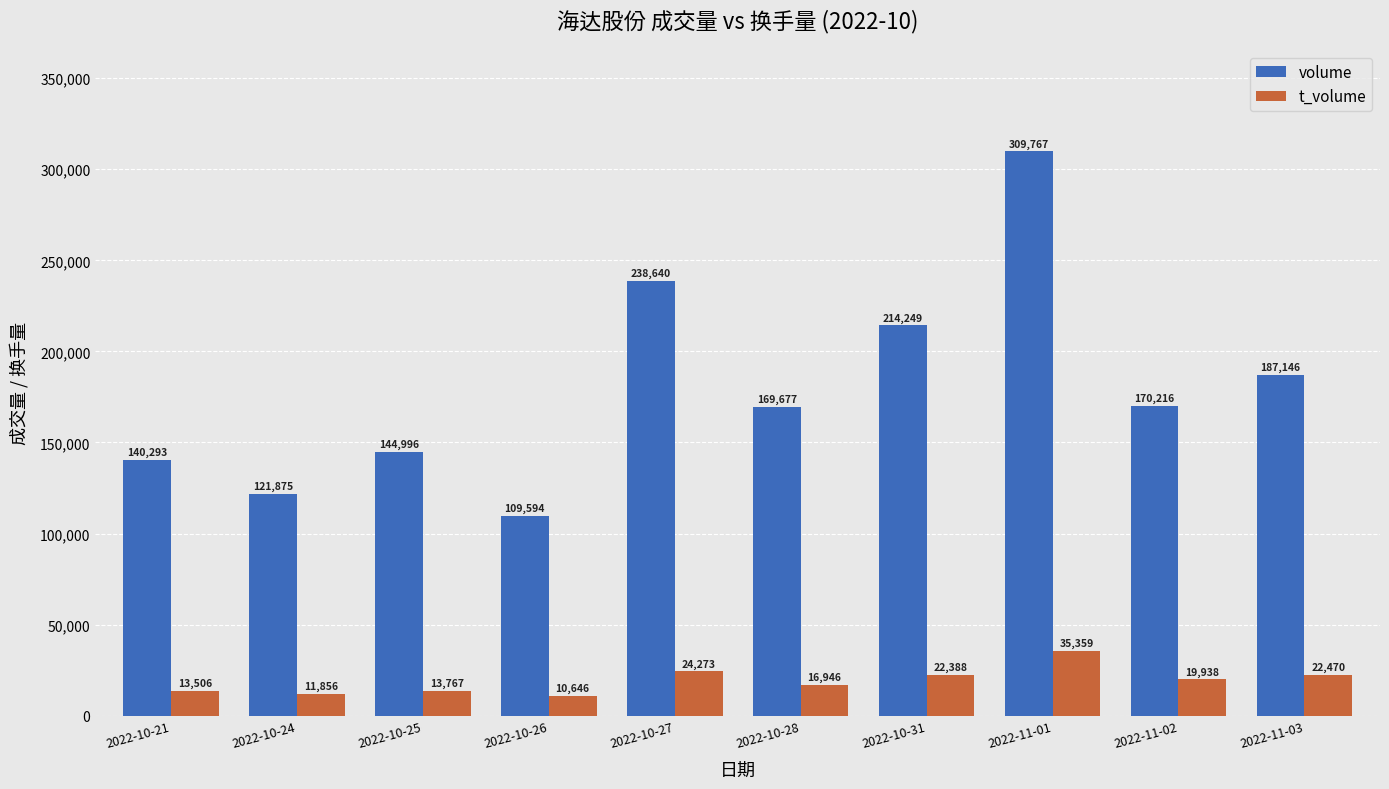

List the series in order of their overall mean, lowest first.

t_volume, volume